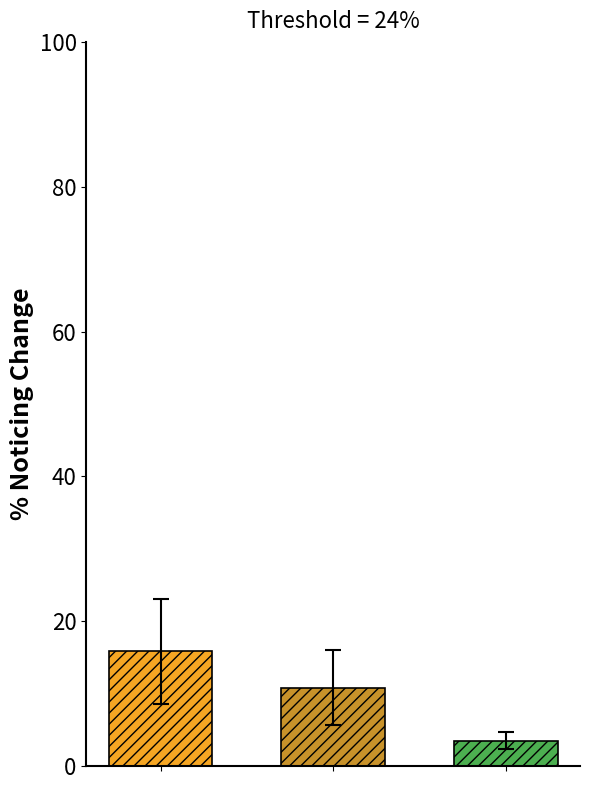

How many series are shown in this chart?

3